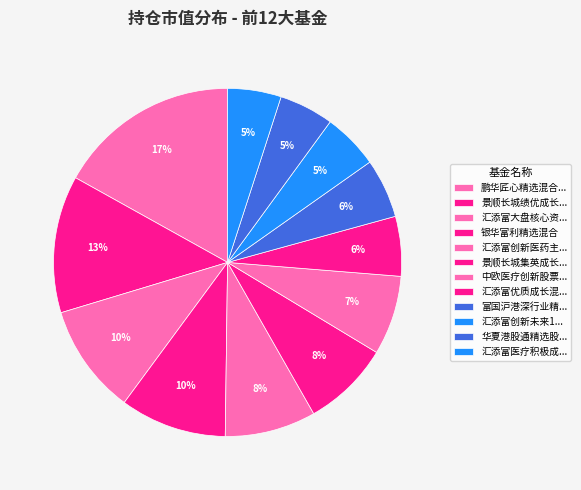

Which slice is the largest?

鹏华匠心精选混合A